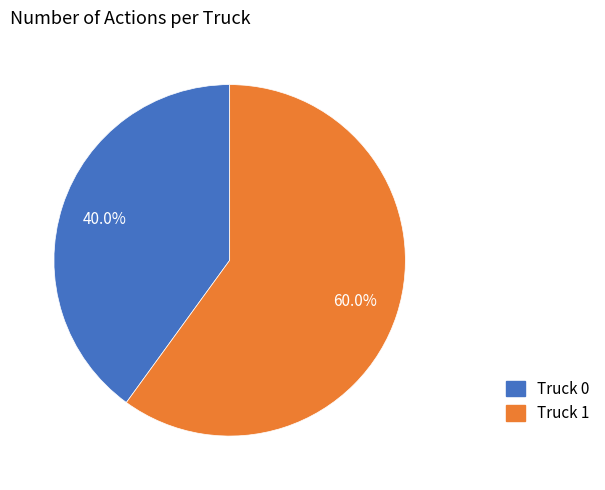

To the nearest percent, what percentage of the pie is Truck 1?

60%